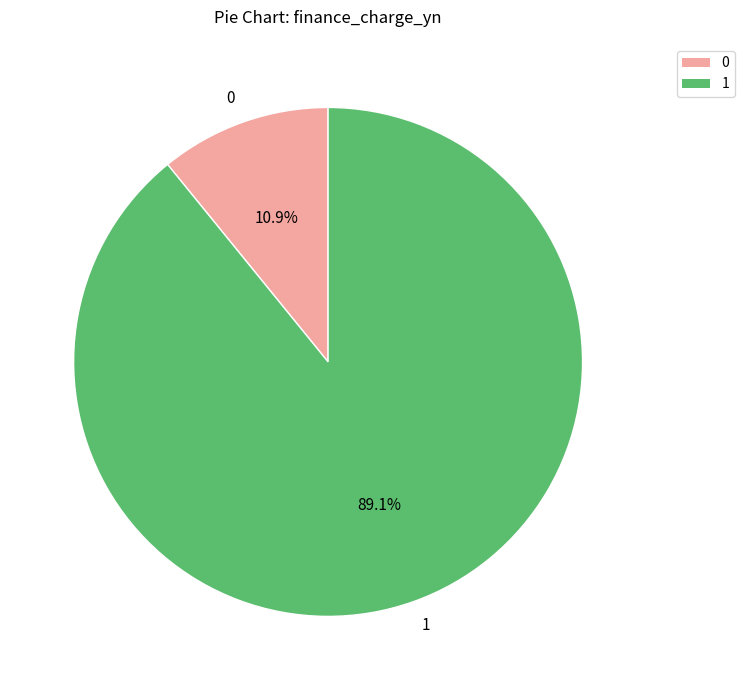

Rank the categories by value from lowest to highest.

0, 1